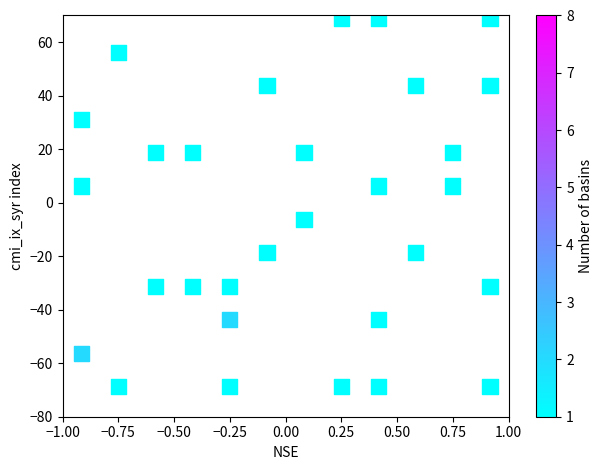

What is the range of Y values (max minus min)?

137.5